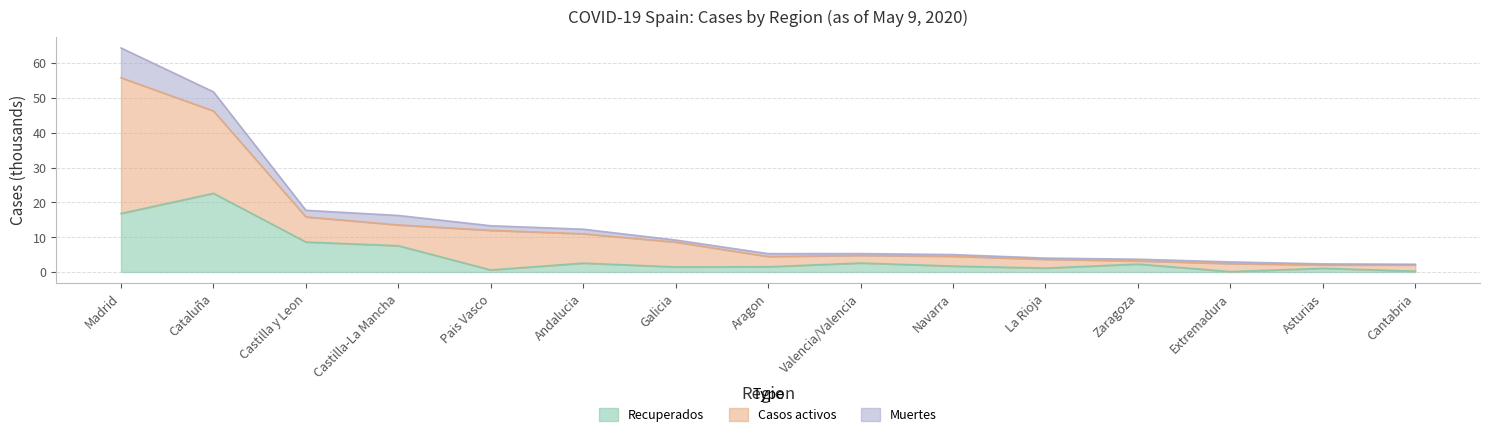

What position from the right is Castilla y Leon?

13